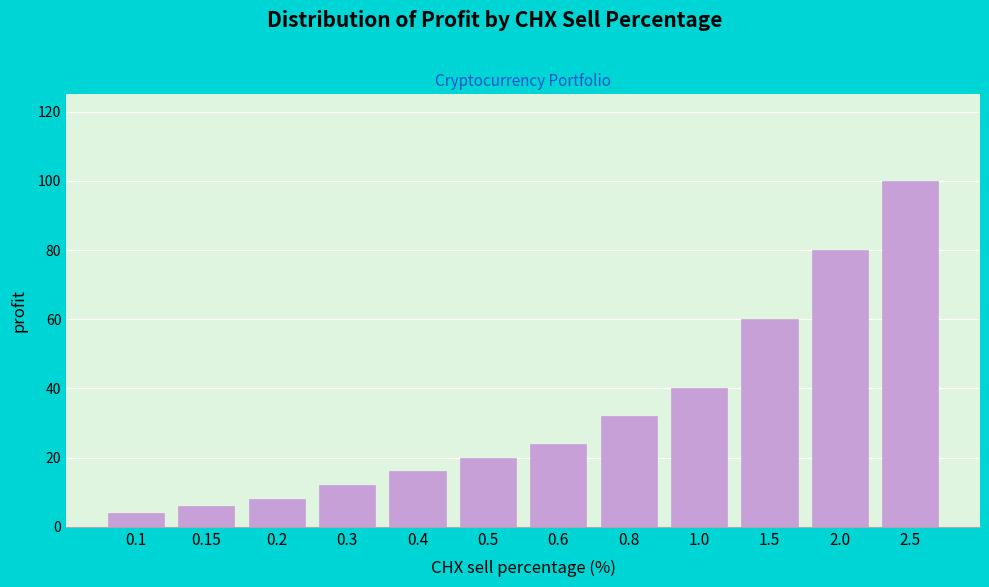

Reading left to right, extract all data points from this chart.

0.1=4	0.15=6	0.2=8	0.3=12	0.4=16	0.5=20	0.6=24	0.8=32	1.0=40	1.5=60	2.0=80	2.5=100